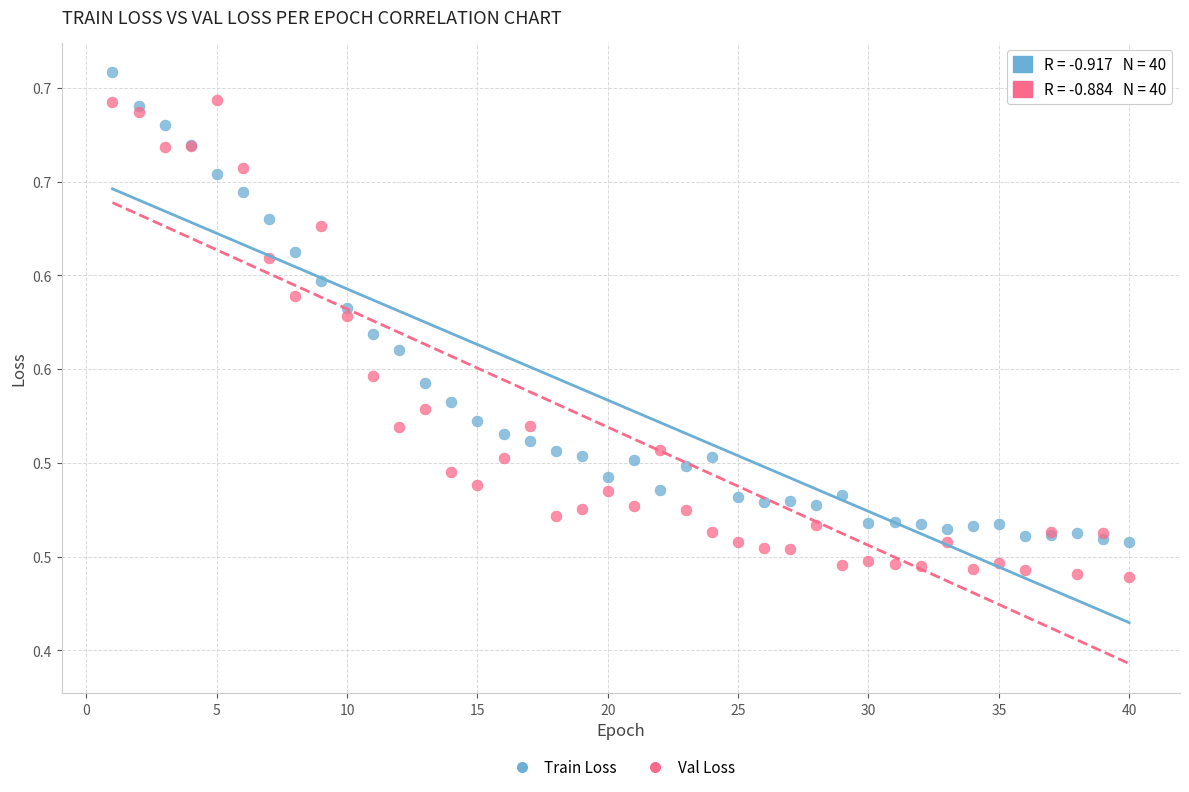

Which series contains the highest Y value?

Train Loss